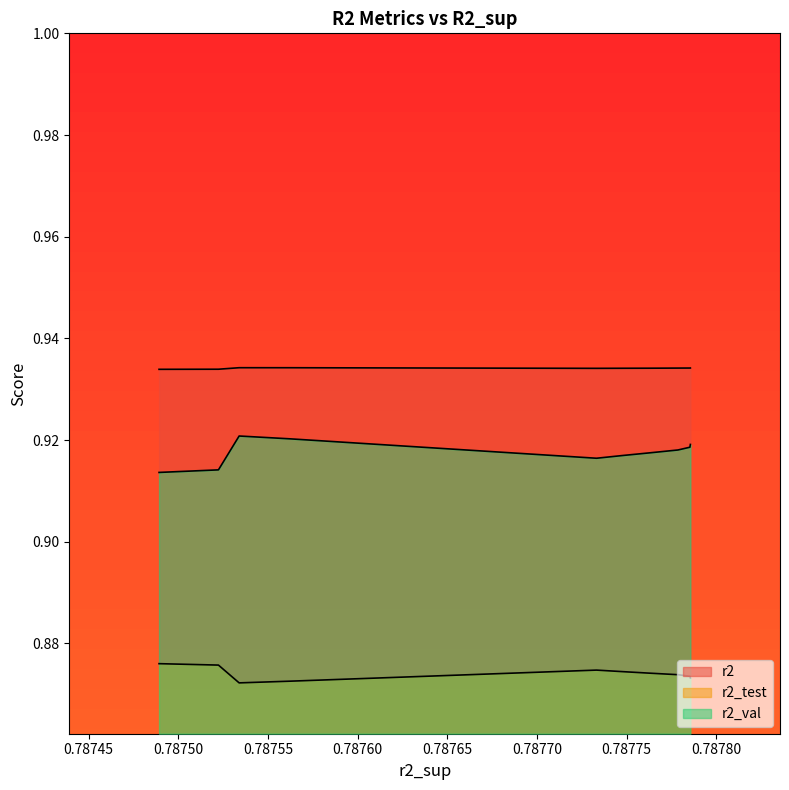

Reading left to right, extract all data points from this chart.

r2: model_6_21_2=0.9	model_6_21_3=0.9	model_6_21_4=0.9	model_6_21_5=0.9	model_6_21_6=0.9	model_6_21_7=0.9	model_6_21_1=0.9	model_6_21_0=0.9	model_6_21_8=0.9	model_6_21_9=0.9
r2_test: model_6_21_2=0.9	model_6_21_3=0.9	model_6_21_4=0.9	model_6_21_5=0.9	model_6_21_6=0.9	model_6_21_7=0.9	model_6_21_1=0.9	model_6_21_0=0.9	model_6_21_8=0.9	model_6_21_9=0.9
r2_val: model_6_21_2=0.9	model_6_21_3=0.9	model_6_21_4=0.9	model_6_21_5=0.9	model_6_21_6=0.9	model_6_21_7=0.9	model_6_21_1=0.9	model_6_21_0=0.9	model_6_21_8=0.9	model_6_21_9=0.9